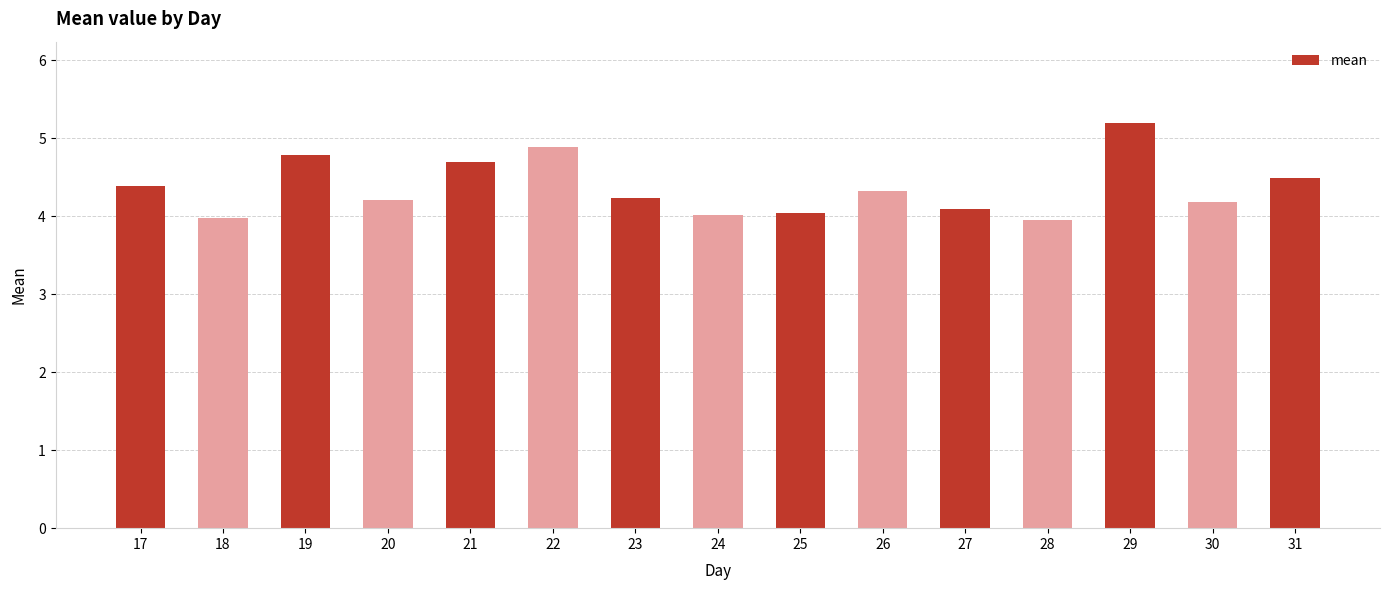

Reading right to left, what are all the values shown in this chart?

4.5	4.2	5.2	3.9	4.1	4.3	4.0	4.0	4.2	4.9	4.7	4.2	4.8	4.0	4.4